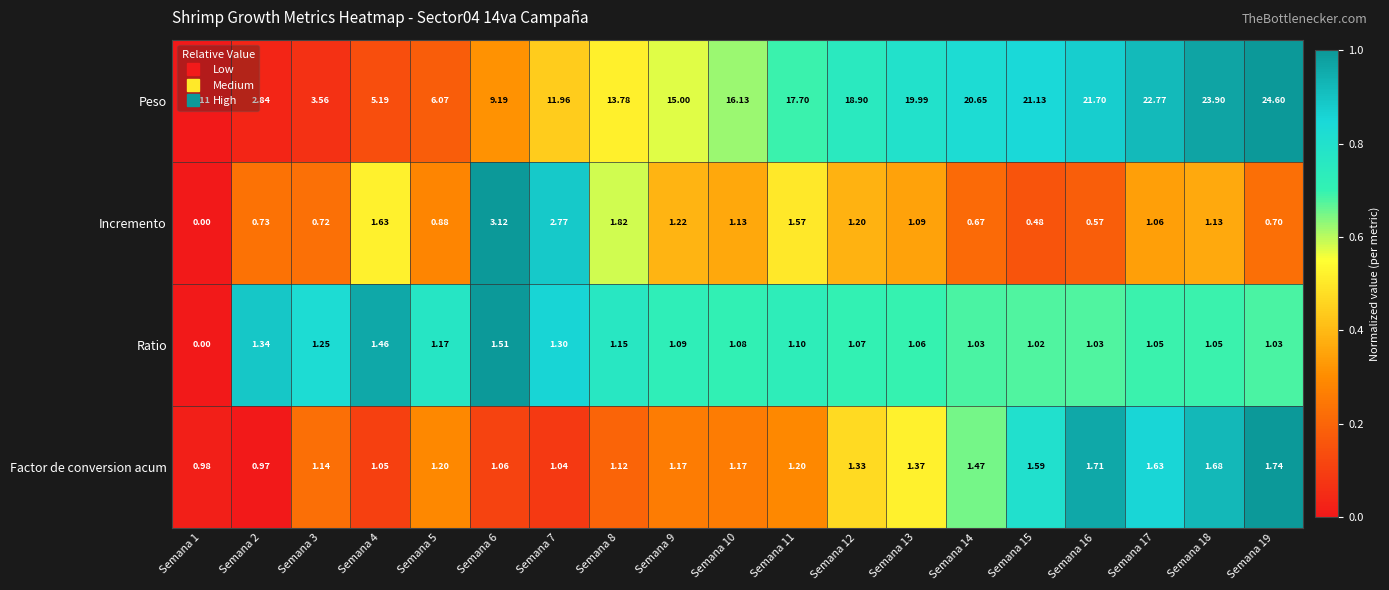

Rank the series at Semana 18 from lowest to highest value.

Ratio, Incremento, Factor de conversion acum, Peso